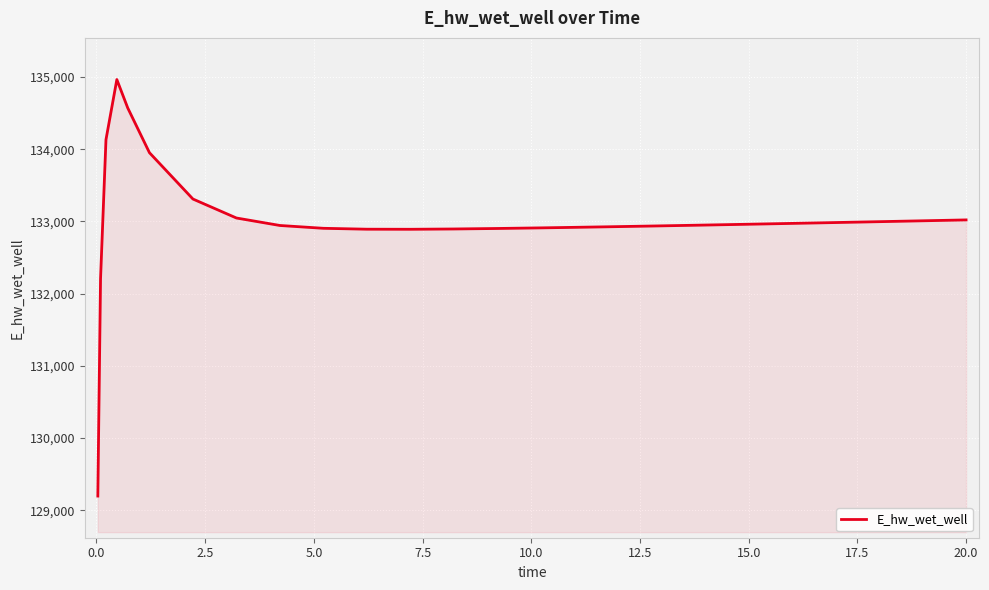

What is the smallest value displayed?

129196.0